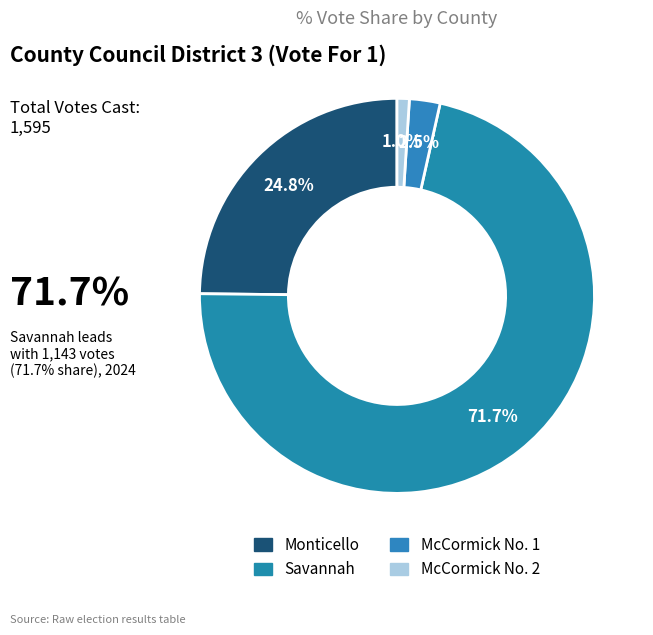

To the nearest percent, what is the difference between the largest and smallest slice percentages?

71%